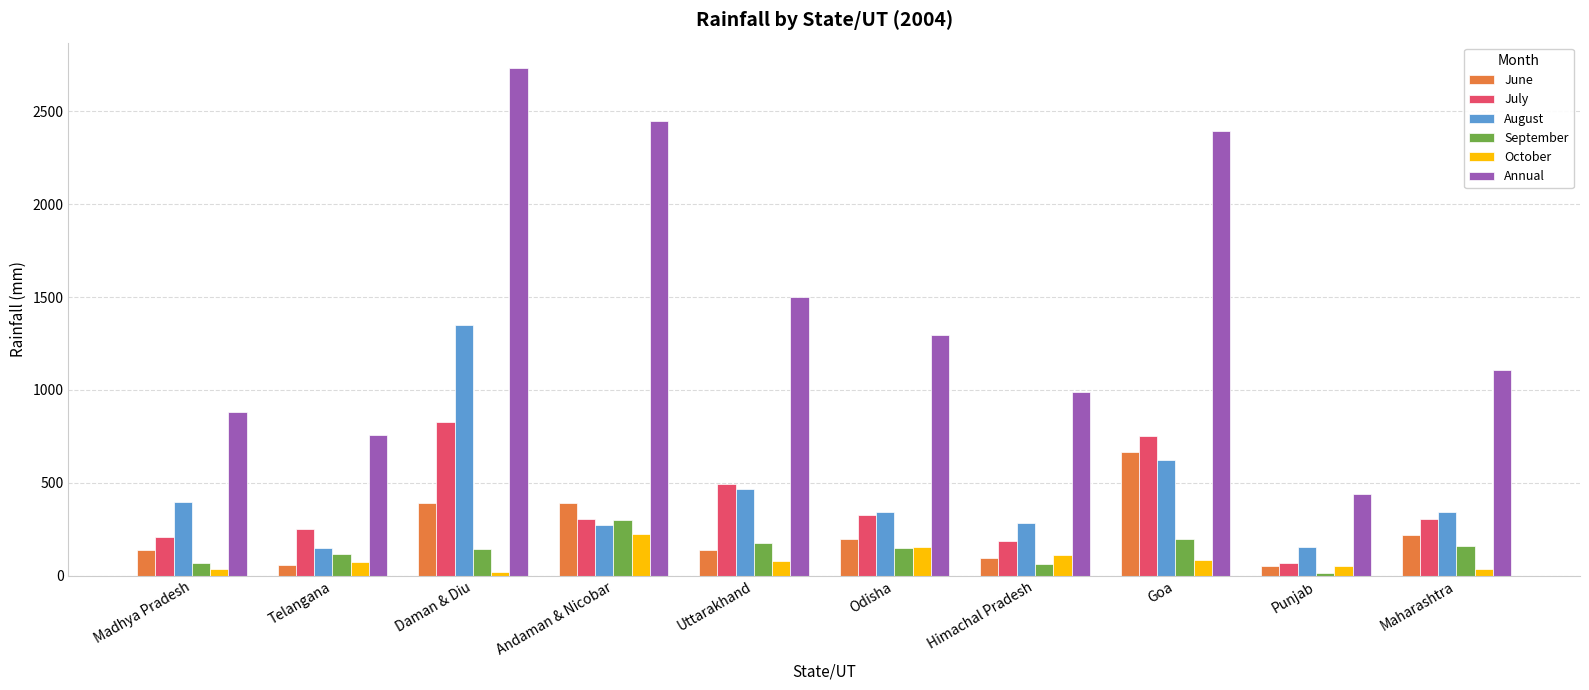

The Annual series shows 2448.6 at Andaman & Nicobar. True or false?

True